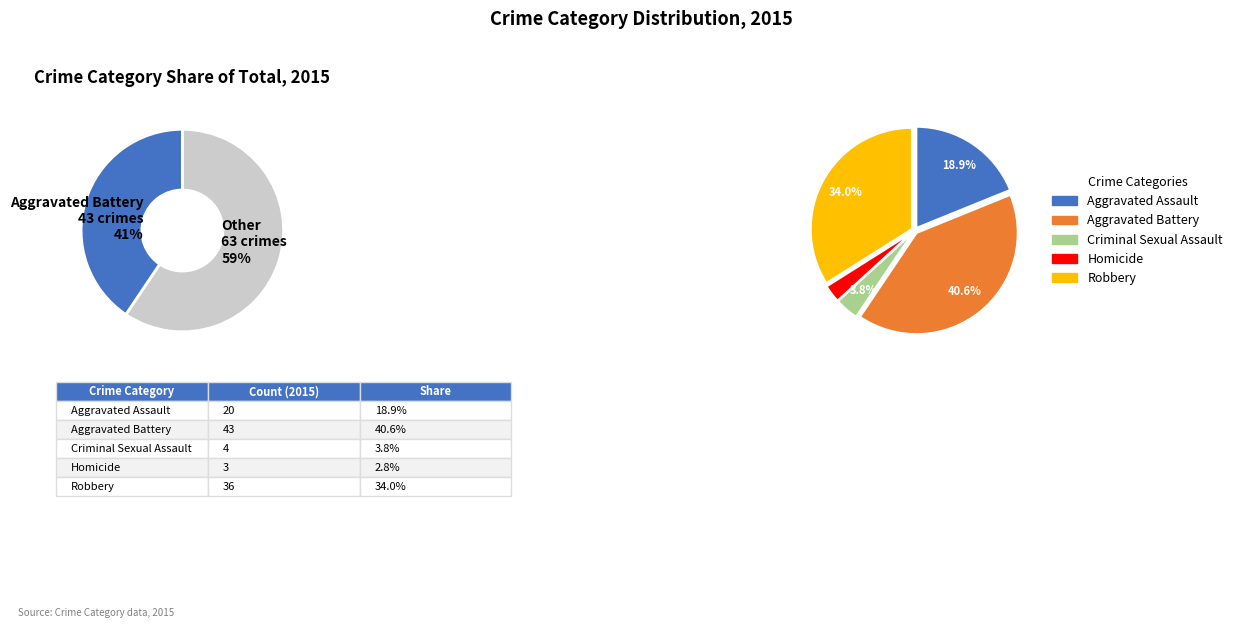

Combined, what portion of the pie is Aggravated Battery and Homicide?

43.4%